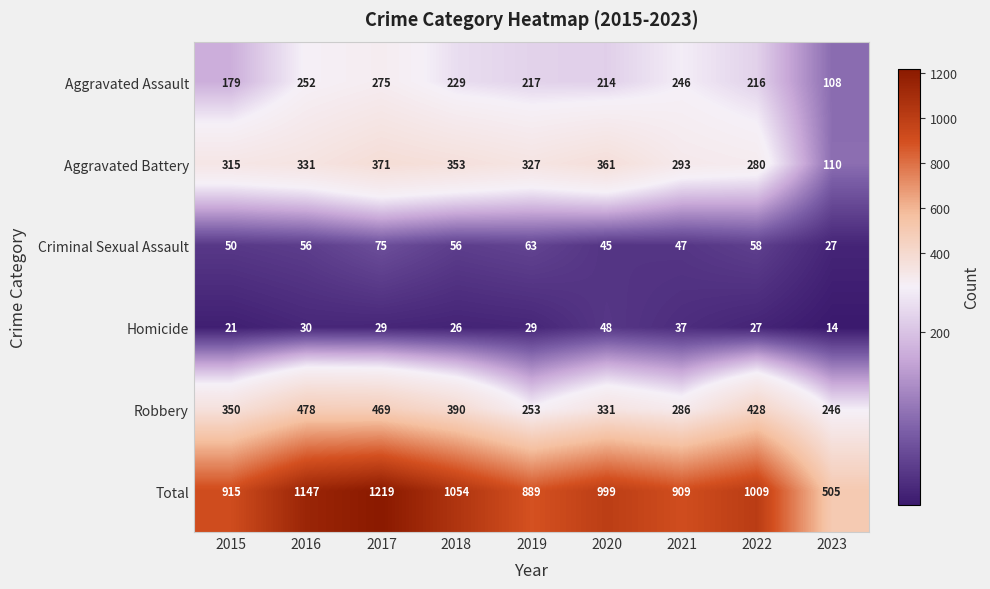

Rank the series at 2022 from highest to lowest value.

Total, Robbery, Aggravated Battery, Aggravated Assault, Criminal Sexual Assault, Homicide